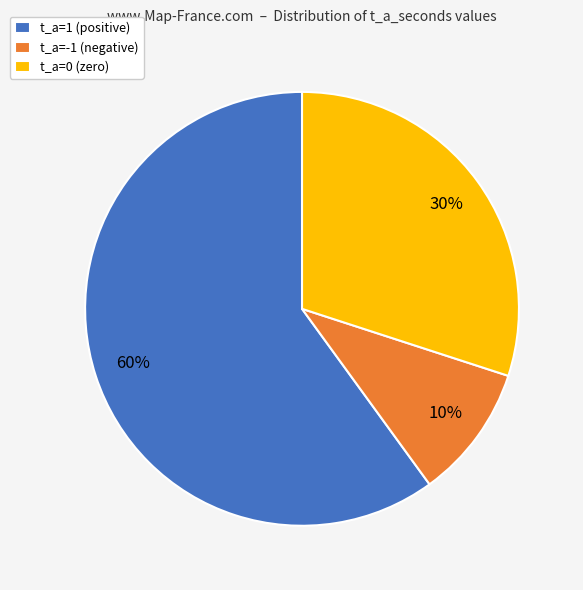

What is the smallest slice in the pie chart?

t_a=-1 (negative)